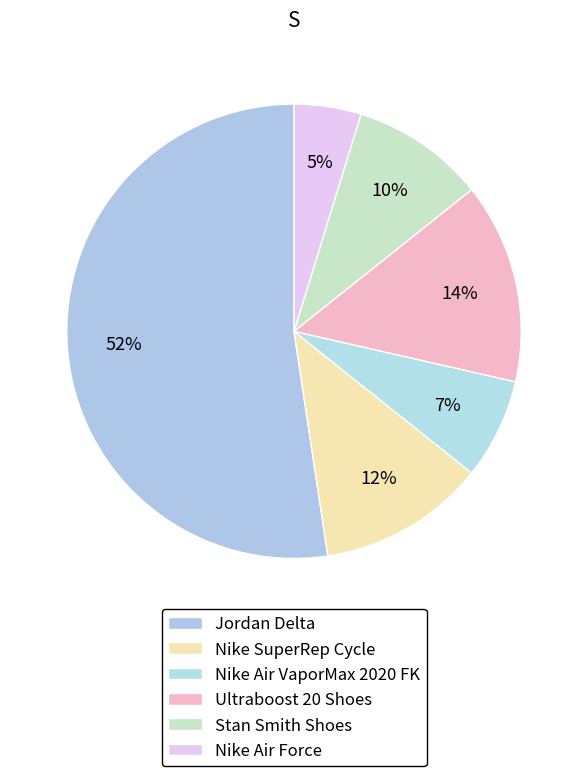

Which has a higher value, Stan Smith Shoes or Jordan Delta?

Jordan Delta